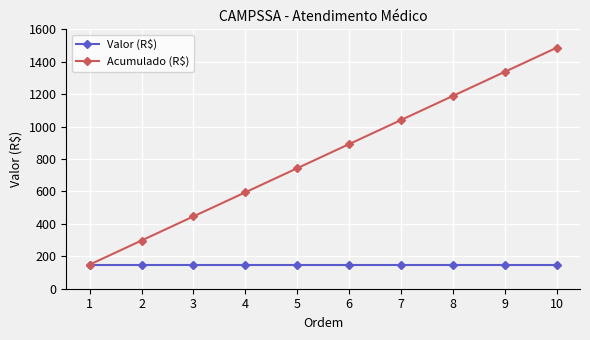

Between 2 and 3, which series saw the biggest shift?

Acumulado (R$)